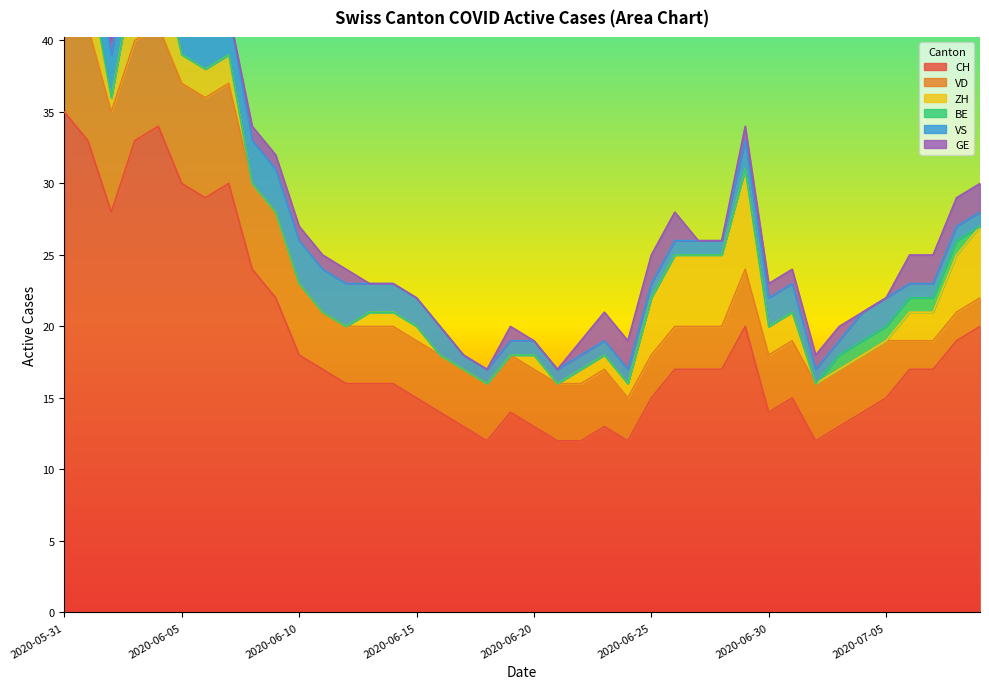

What is the difference between the second highest and second lowest values in the VS series?

2